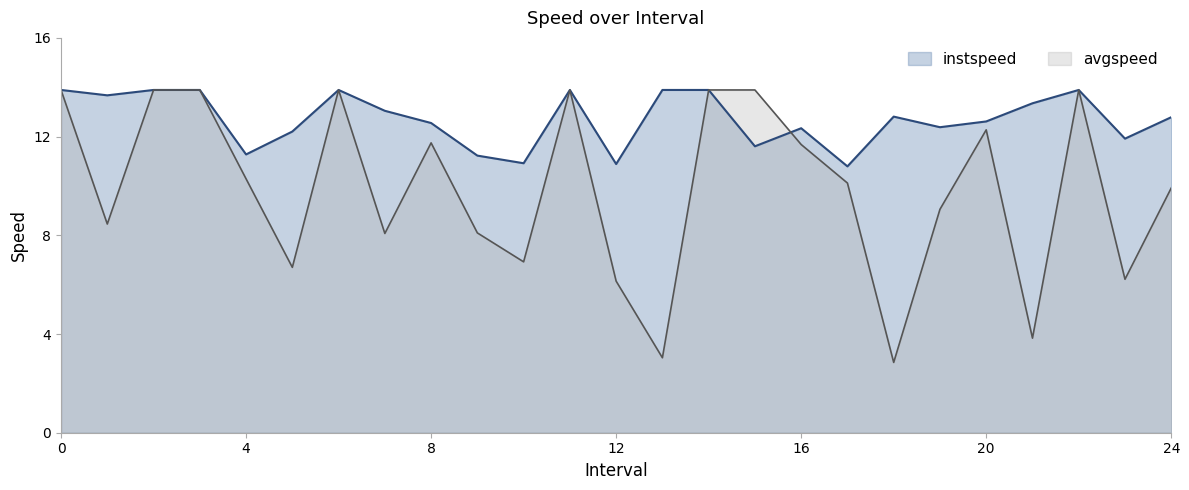

Which series has the largest total across all categories?

instspeed